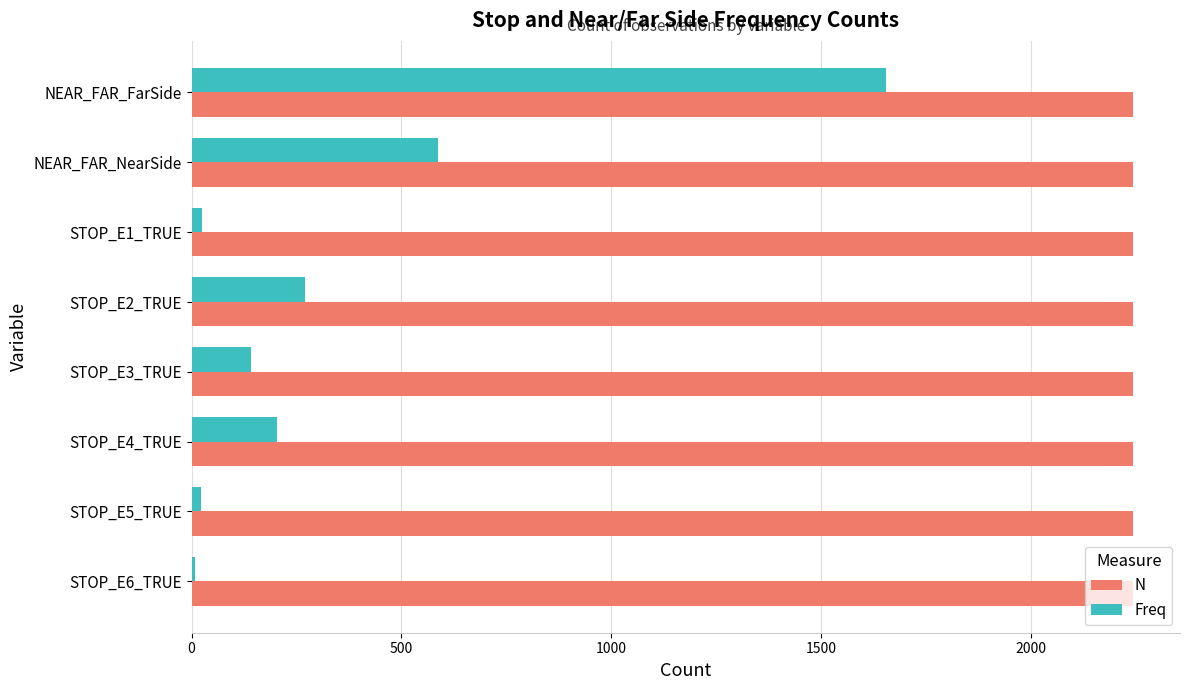

How many data points in Freq are less than 203?

4